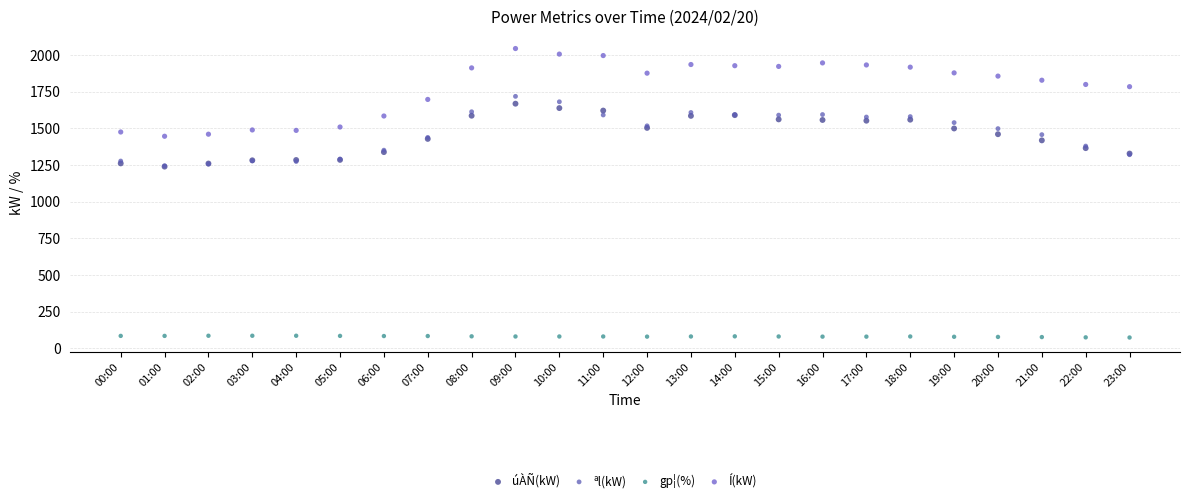

Which series has the largest Y range (max minus min)?

Í(kW)